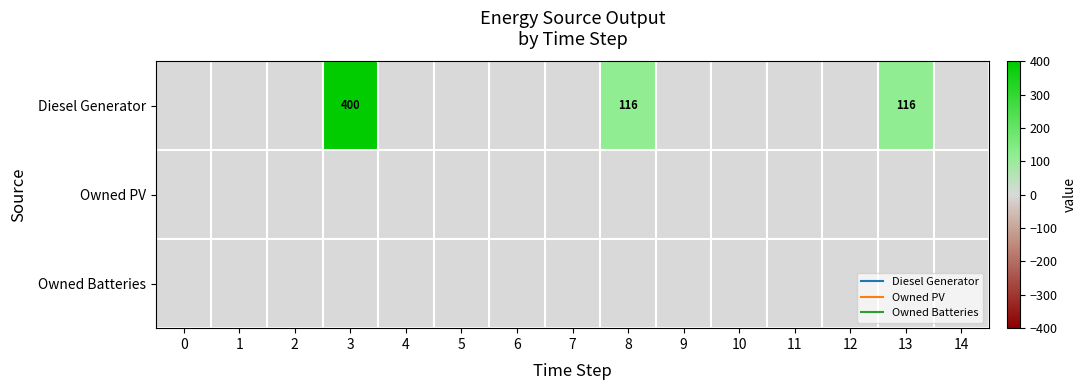

List the series in order of their peak value, lowest first.

Owned PV, Owned Batteries, Diesel Generator